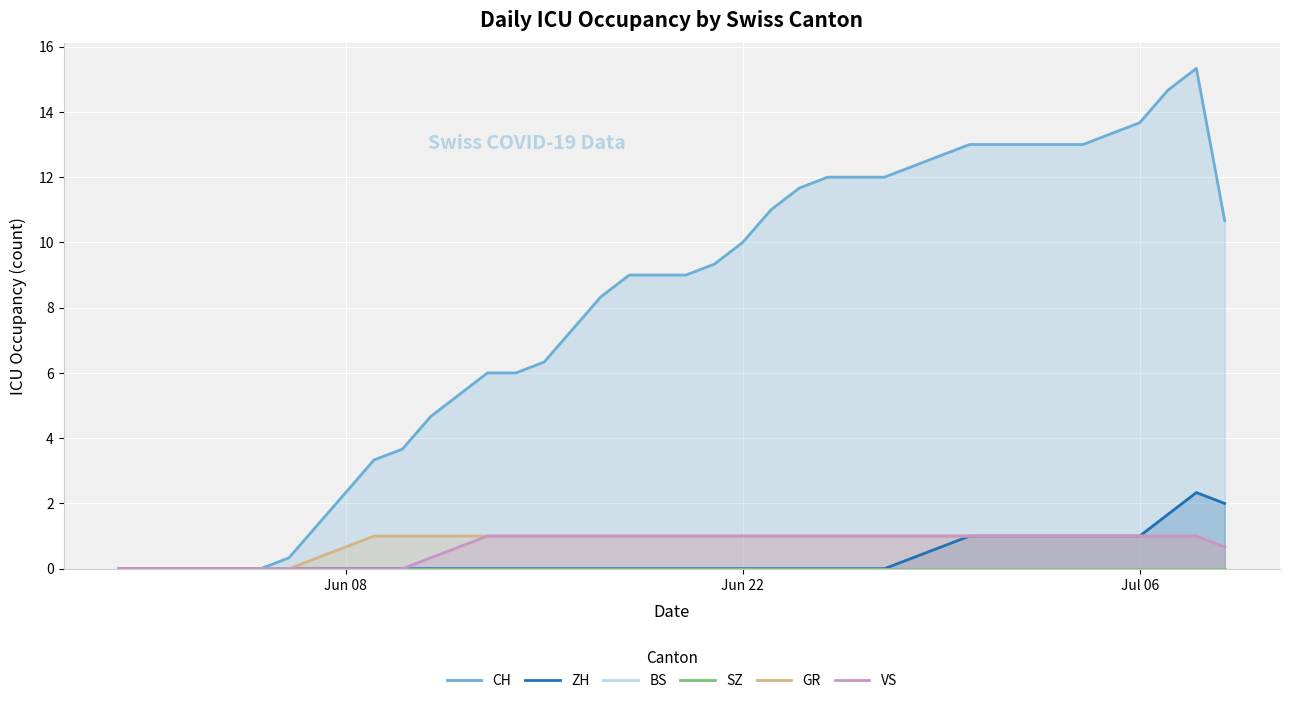

How many series are shown in this chart?

6